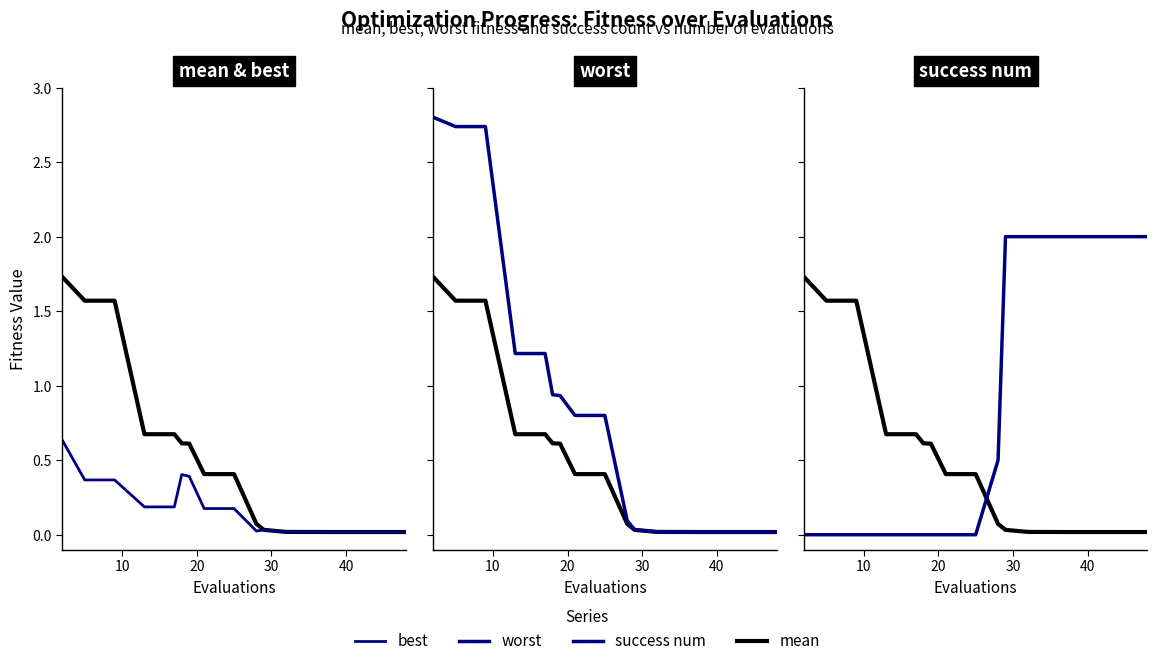

What is the difference between the maximum and second lowest values in the success num series?

2.0